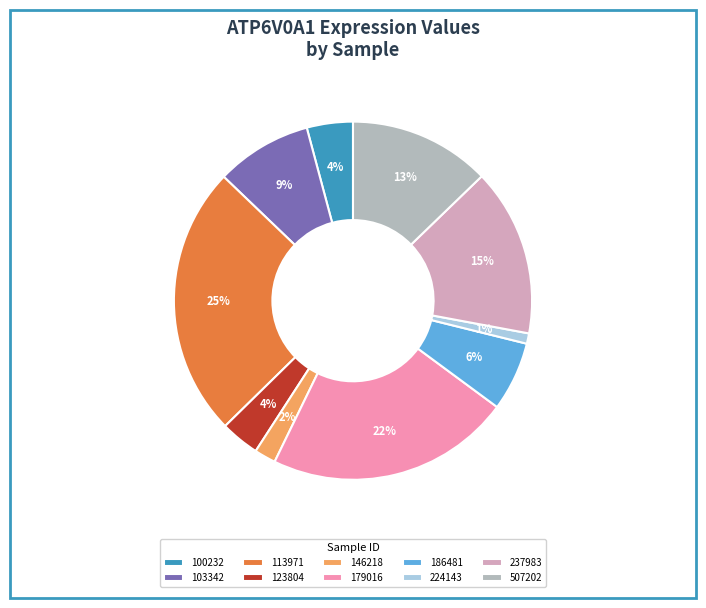

The 186481 slice represents 17% of the pie. True or false?

False